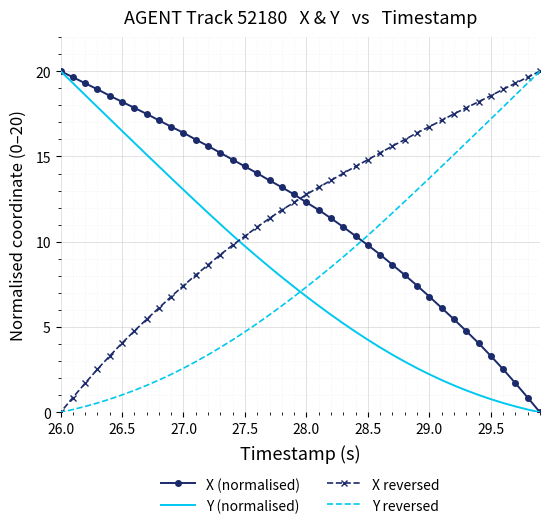

List the series in order of their peak value, lowest first.

X (normalised), Y (normalised), X reversed, Y reversed